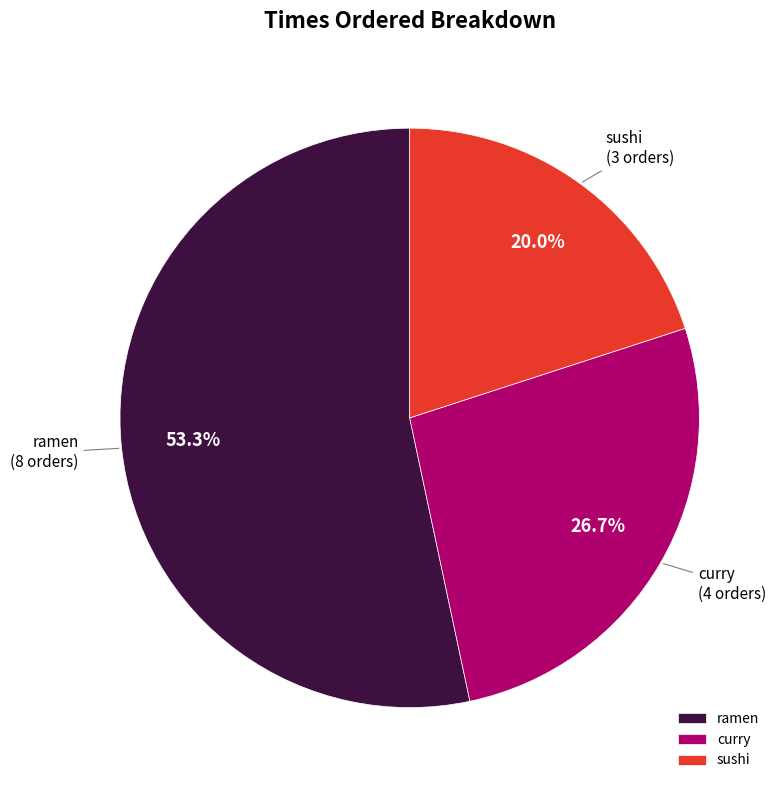

What is the largest slice in the pie chart?

ramen